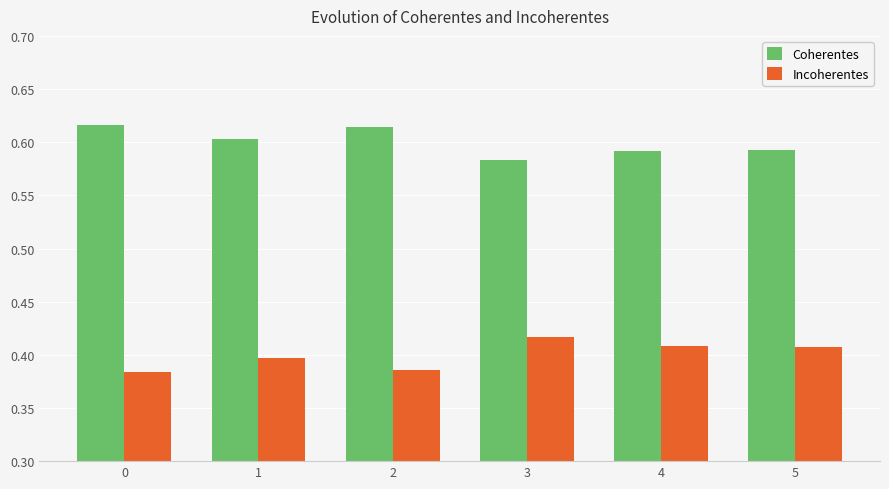

At which label does Incoherentes reach its peak?

3